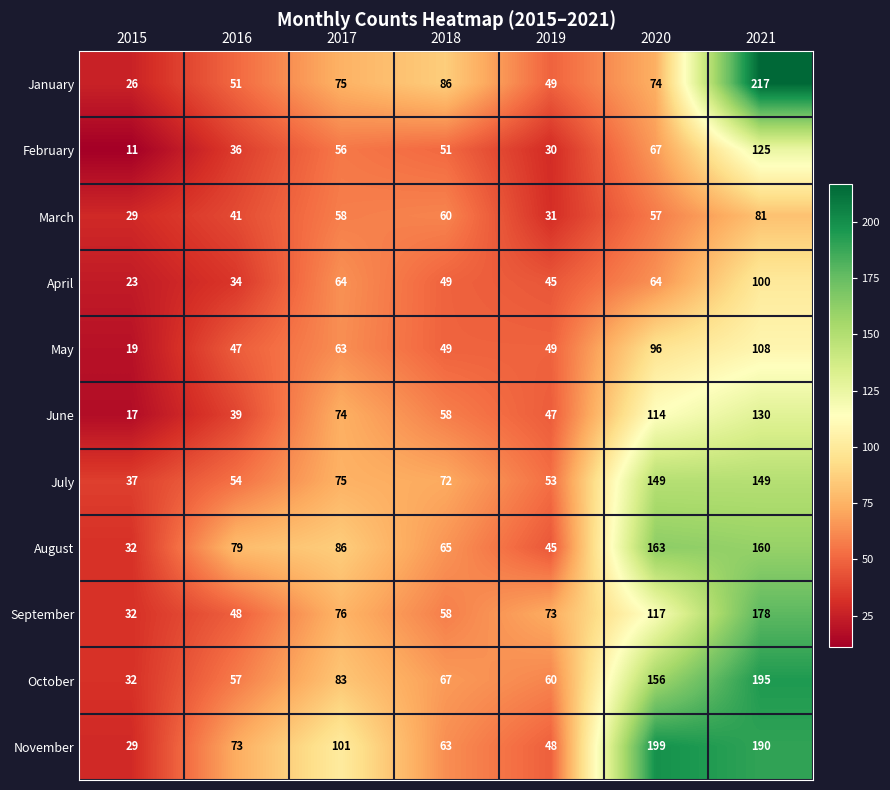

Where does the February series first go above 51?

2017